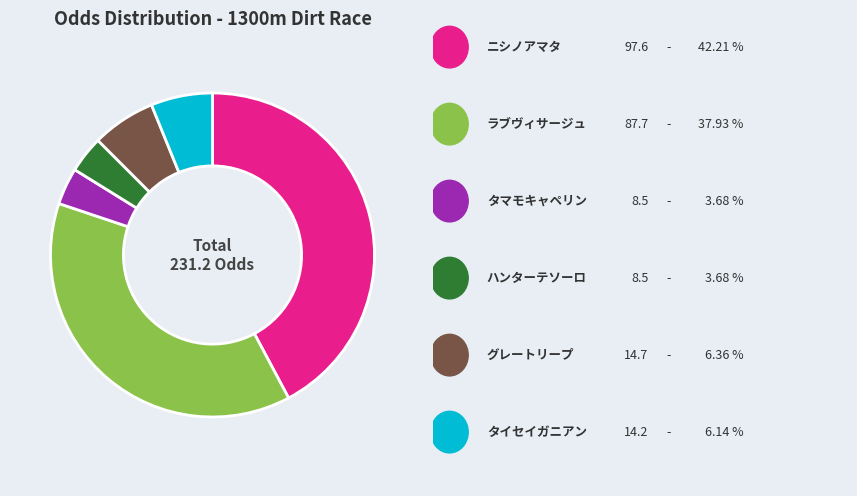

Is there any slice that represents more than half of the pie?

No